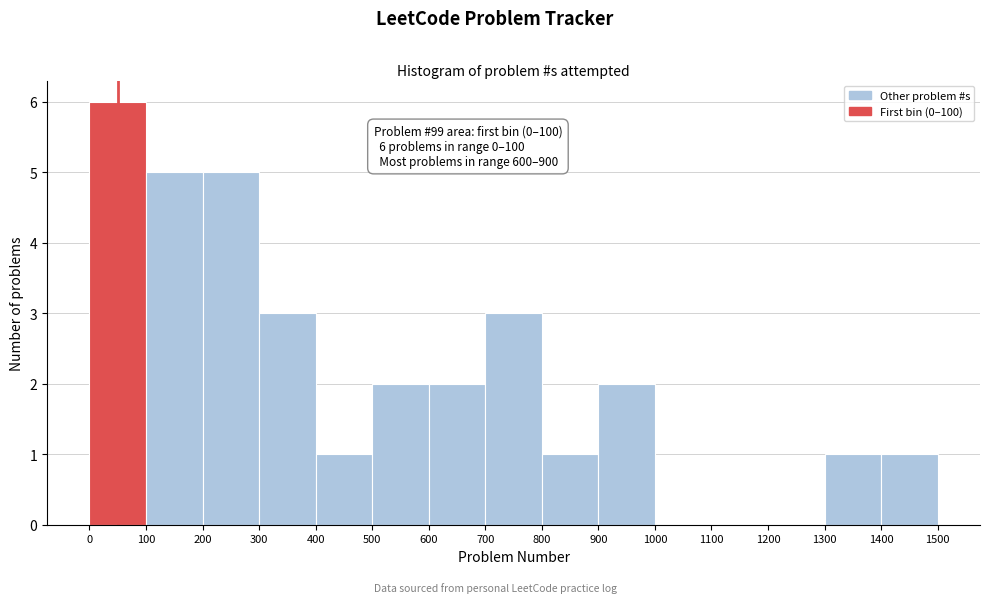

Which range on the x-axis has the tallest bar?

0 to 100